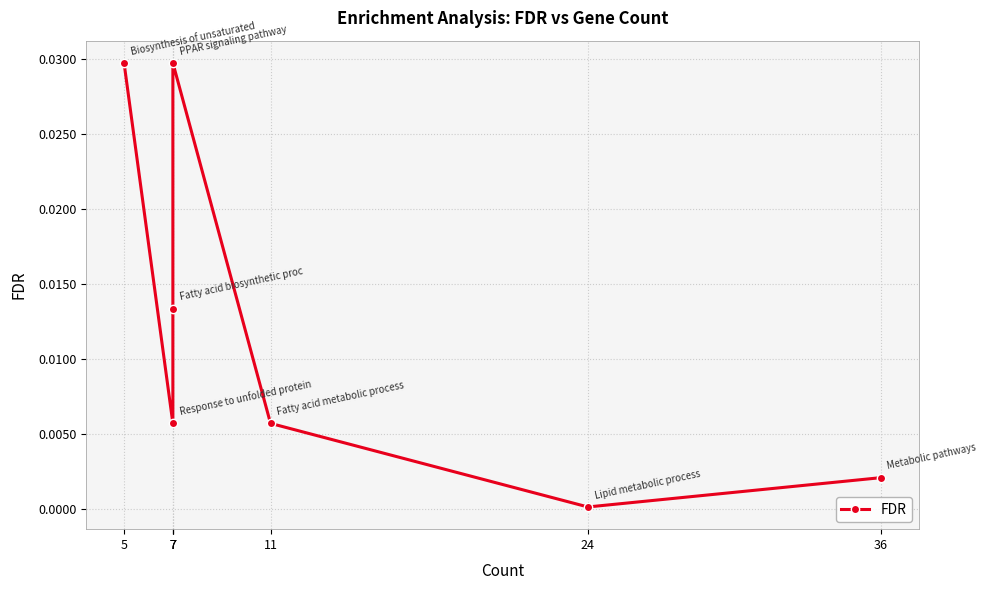

True or false: the data has more than 0 interior local peaks.

True